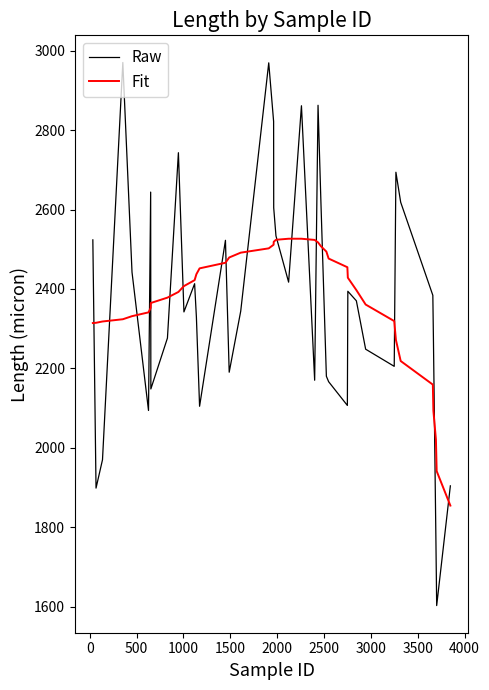

Which series has the widest spread of values?

Raw